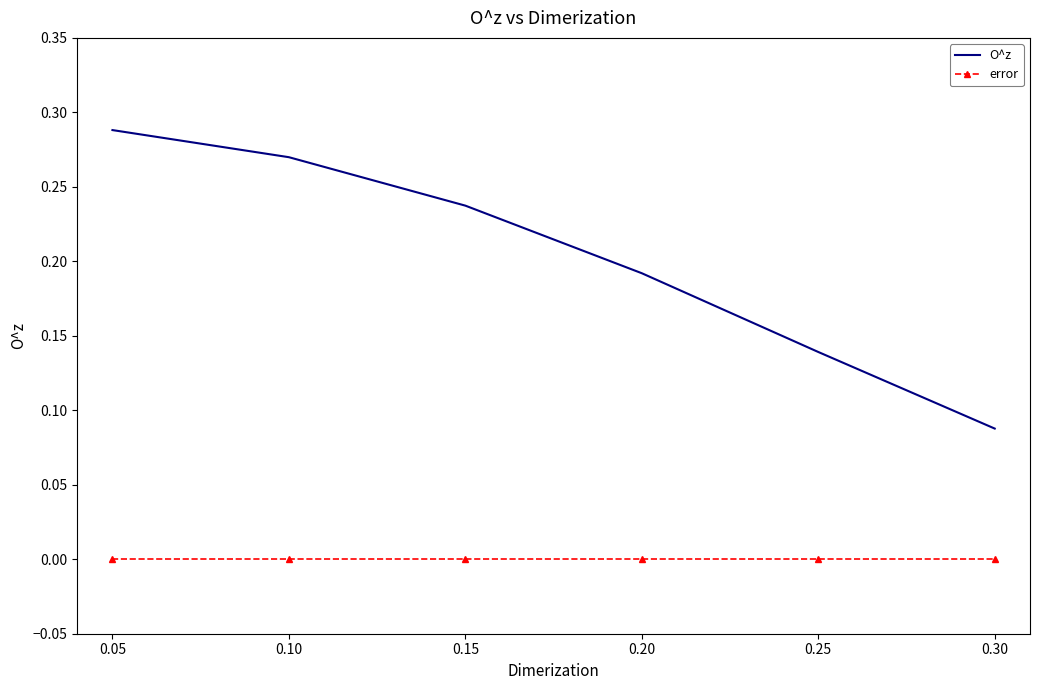

List the series in order of their peak value, lowest first.

error, O^z